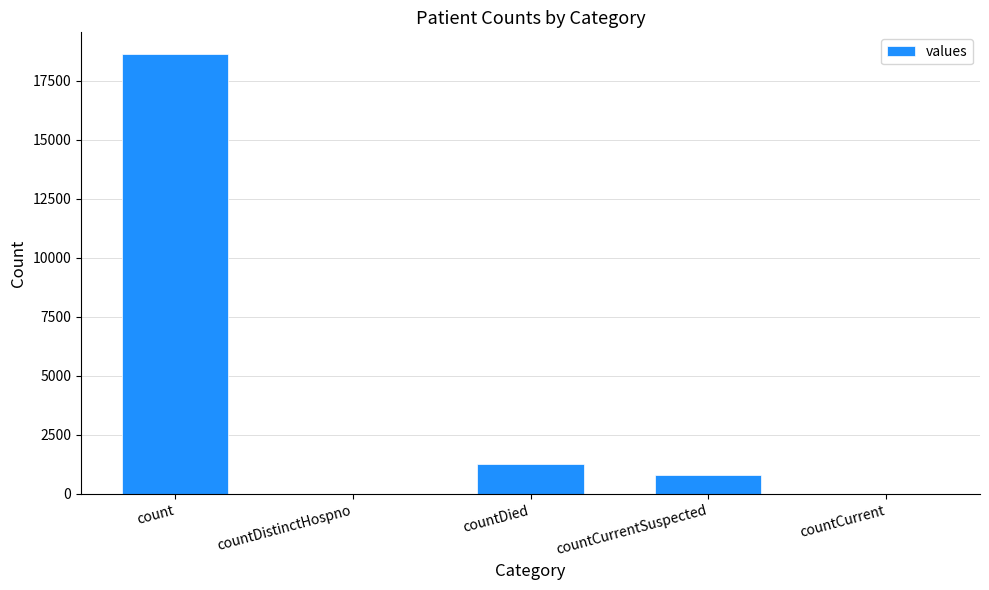

The chart shows a value of 789 at countCurrentSuspected. True or false?

True